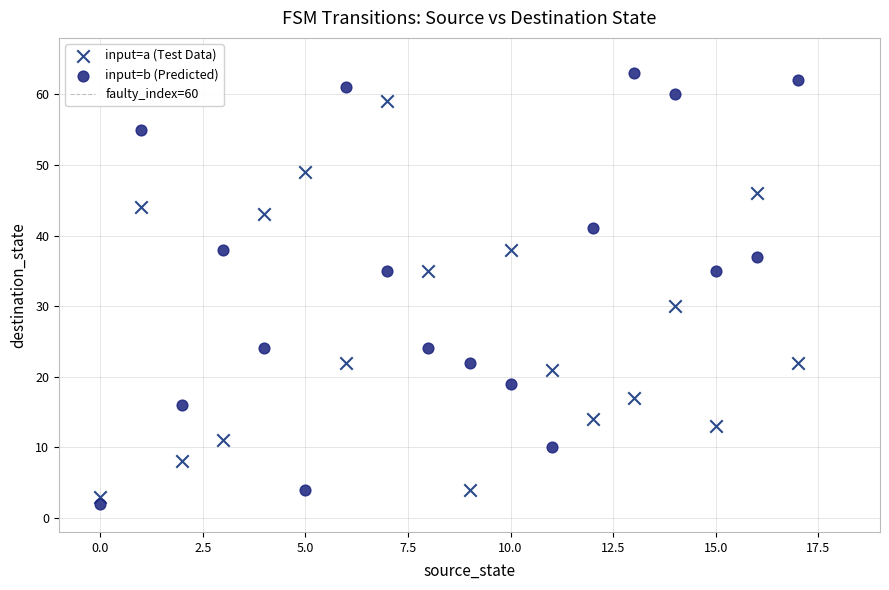

Which series reaches the maximum Y coordinate?

input=b (Predicted)